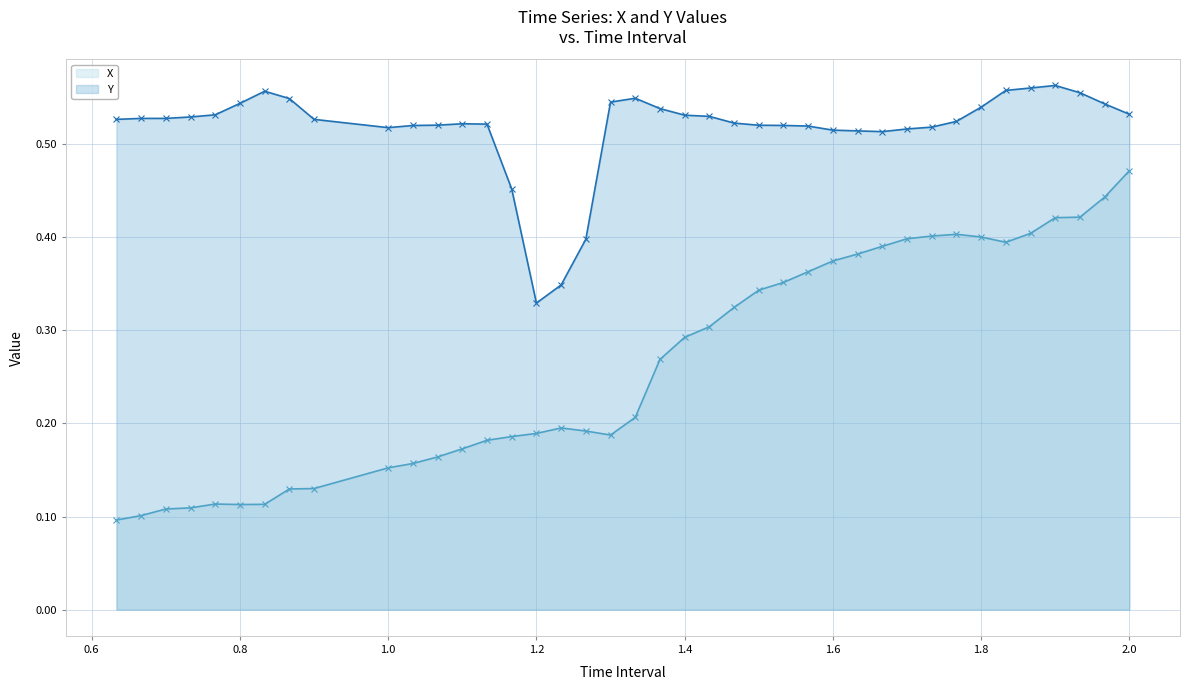

What is the value of the Y point at the 6th from the left?

0.5